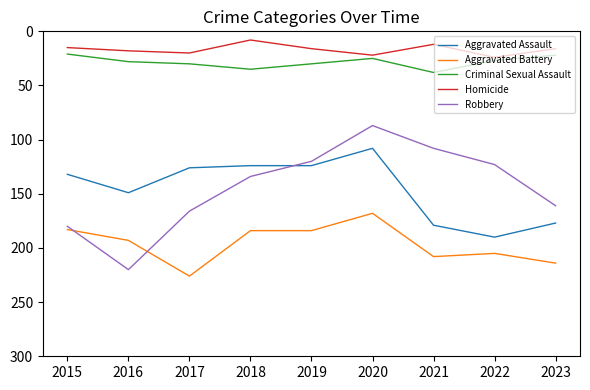

Is the value of Robbery at 2020 greater than the value of Aggravated Battery at 2017?

No